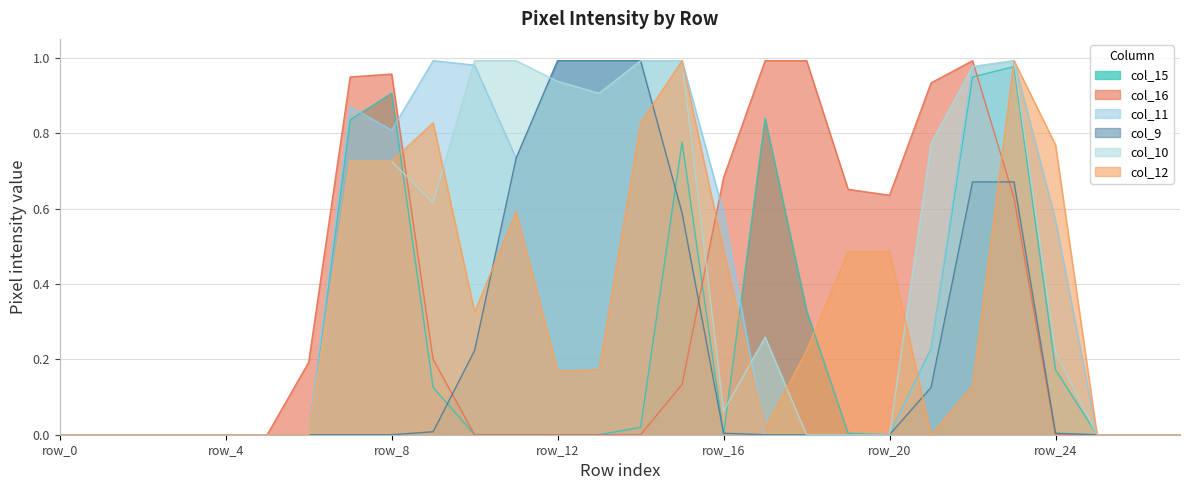

Which has a higher value, row_16 or row_14?

row_14